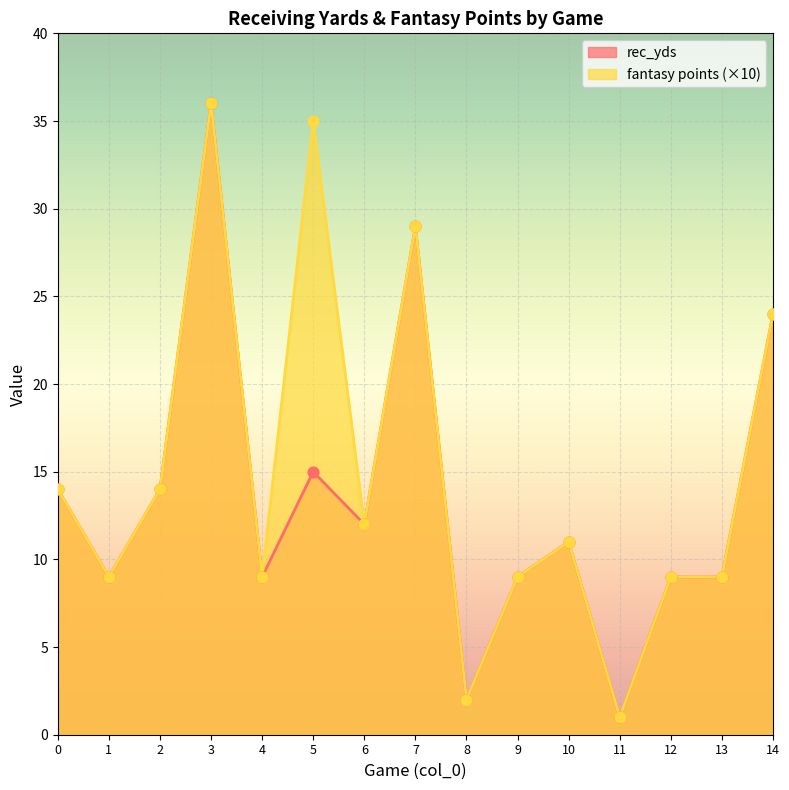

Which series has the largest Y range (max minus min)?

rec_yds